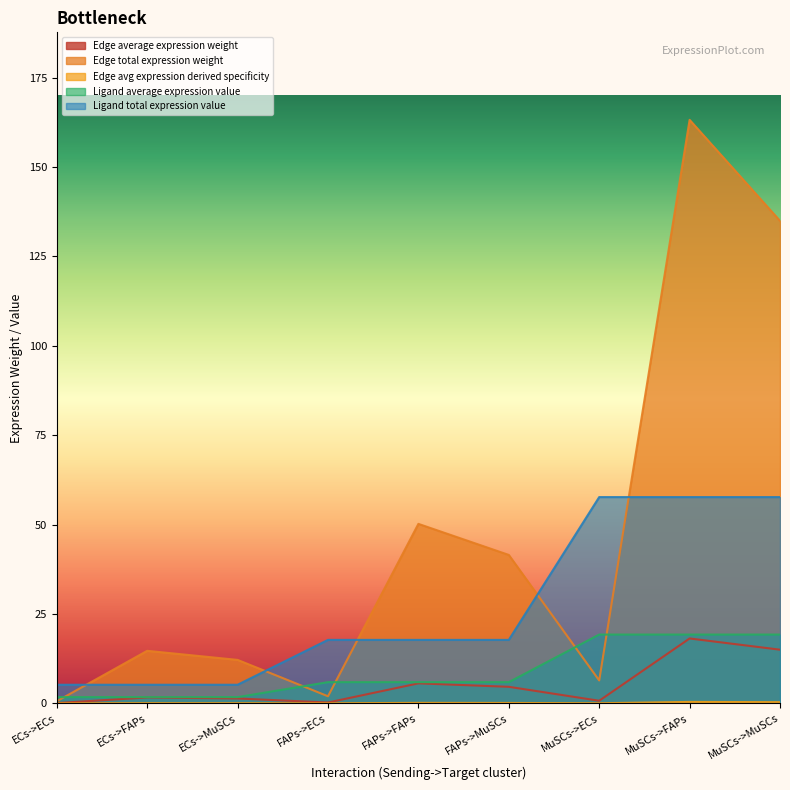

How many data points in Edge total expression weight are less than 14?

4